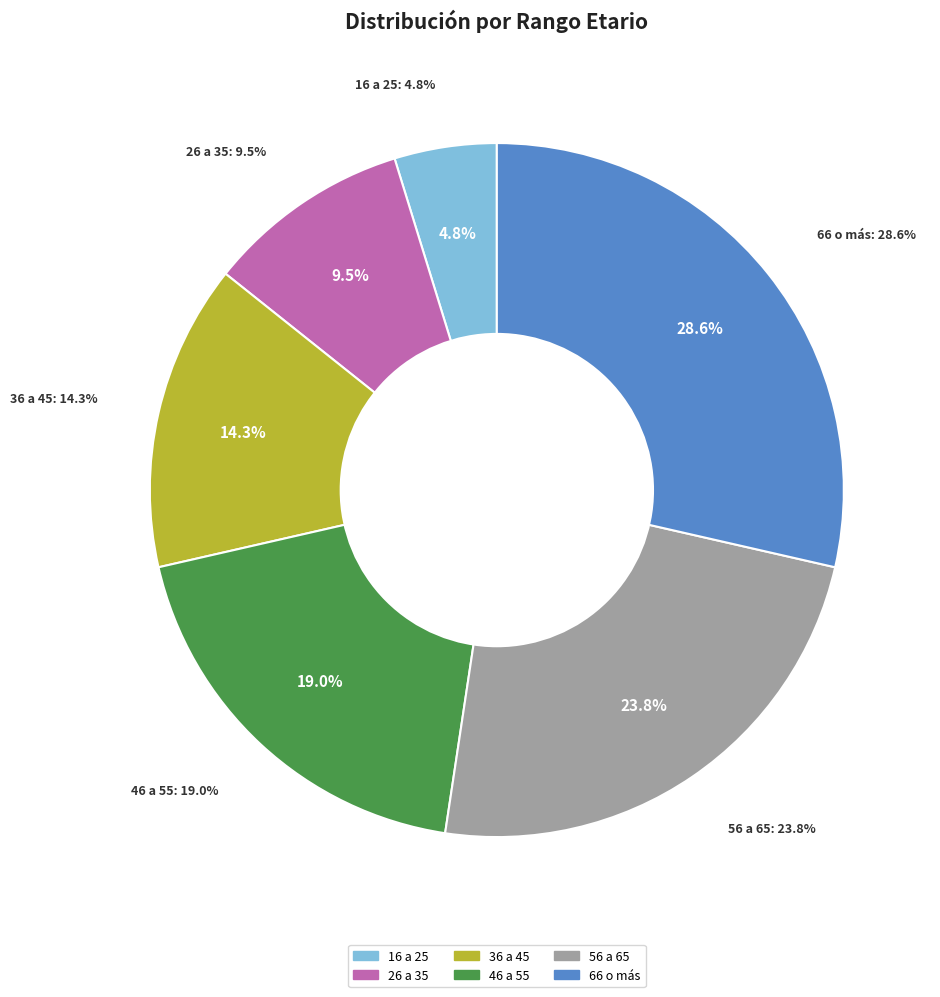

What is the smallest slice in the pie chart?

16 a 25